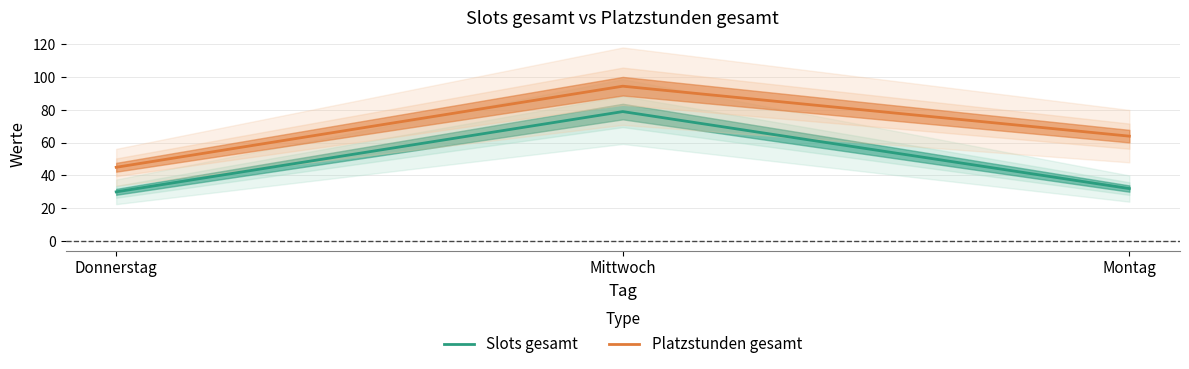

Between Donnerstag and Mittwoch, which series saw the biggest shift?

Platzstunden gesamt